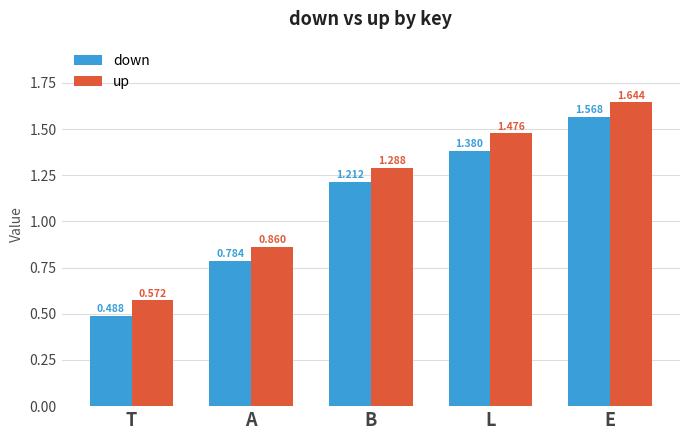

Which series has the largest range (max minus min)?

down